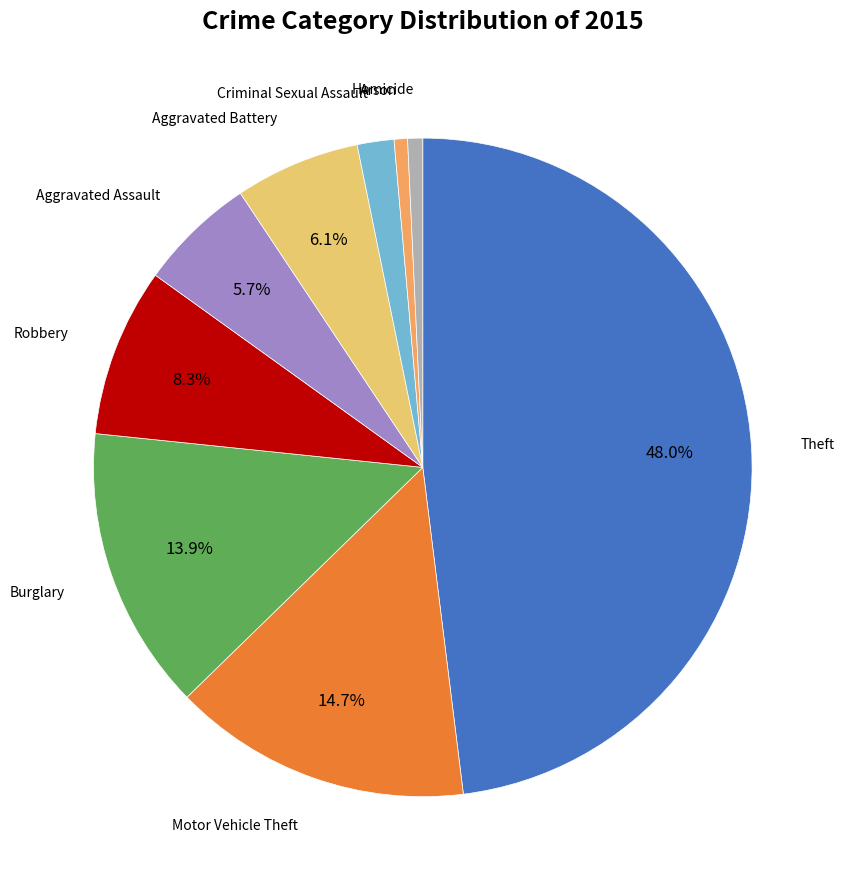

Is there a majority slice in this chart?

No